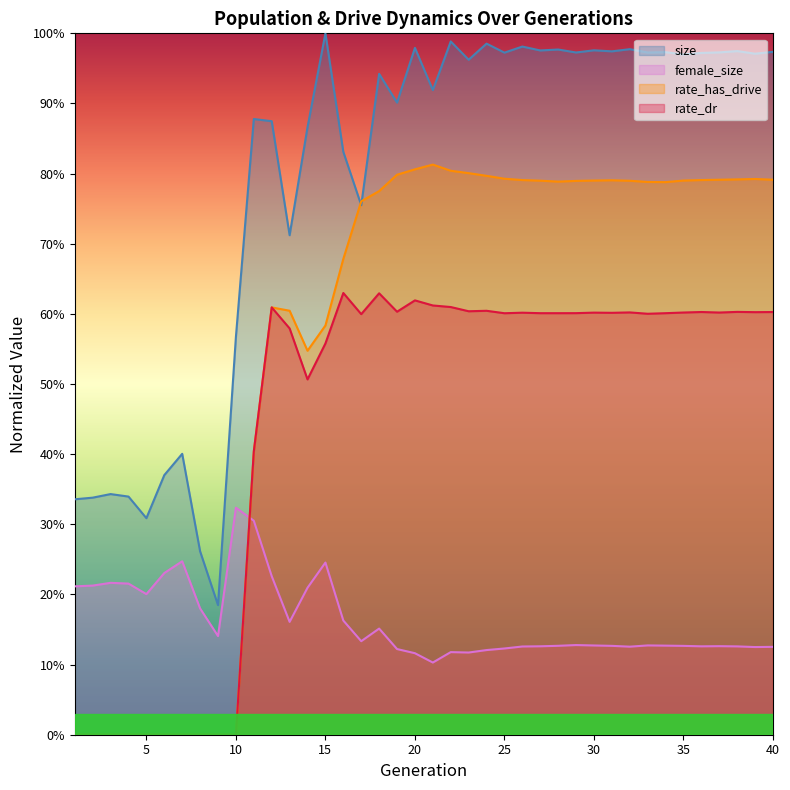

Between 16 and 28, which series saw the biggest shift?

size